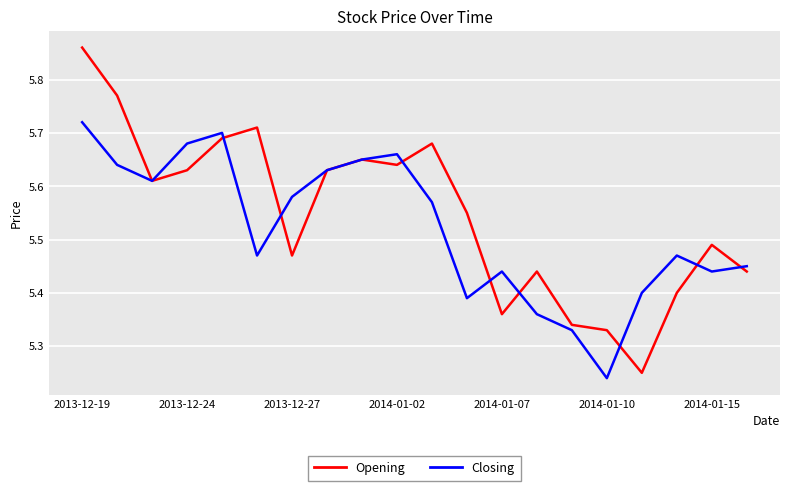

Rank the series by their maximum value, from highest to lowest.

Opening, Closing